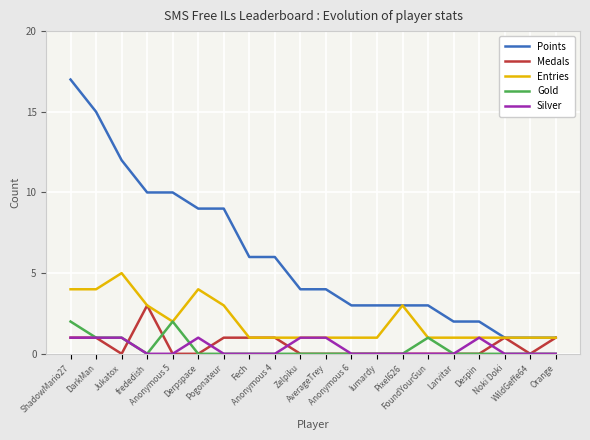

What are all the series names shown in the legend?

Points, Medals, Entries, Gold, Silver